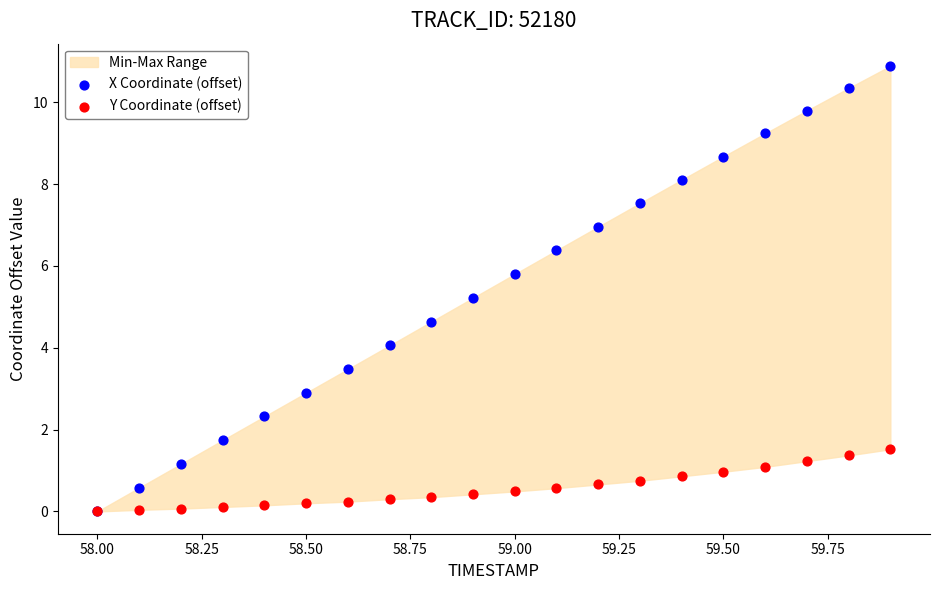

Across all series, what Y value is closest to 5?

5.2